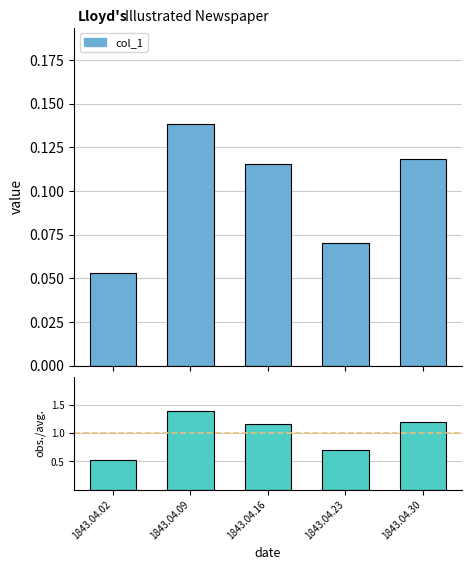

What is the value of the obs./avg. bar at the 3rd from the left?

1.2